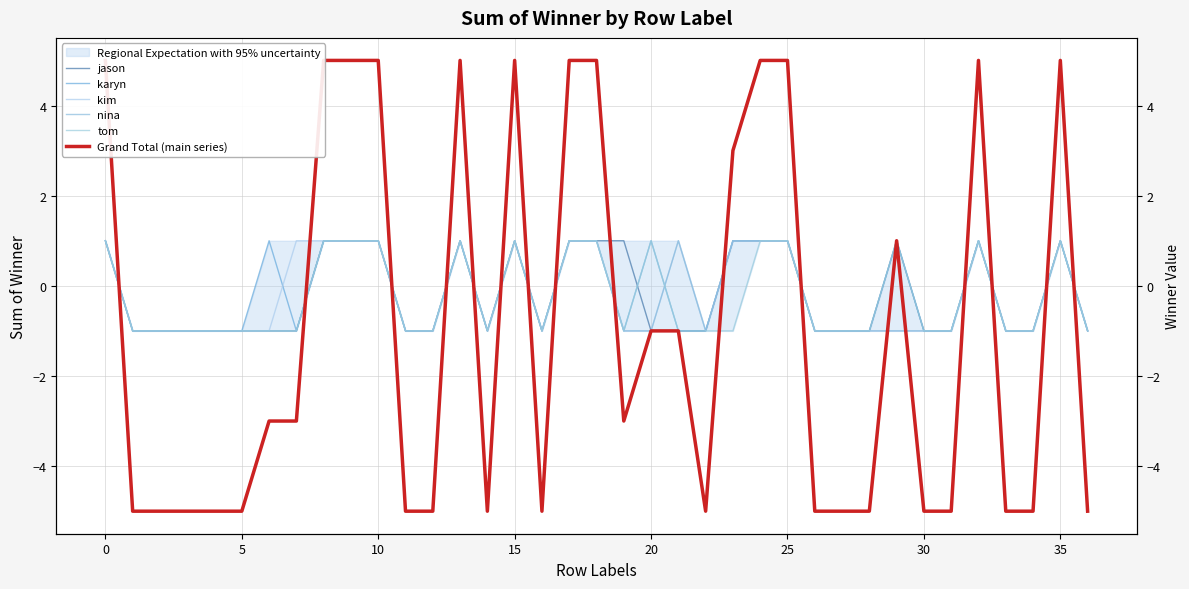

Is it true that nina equals 1 at 18?

True